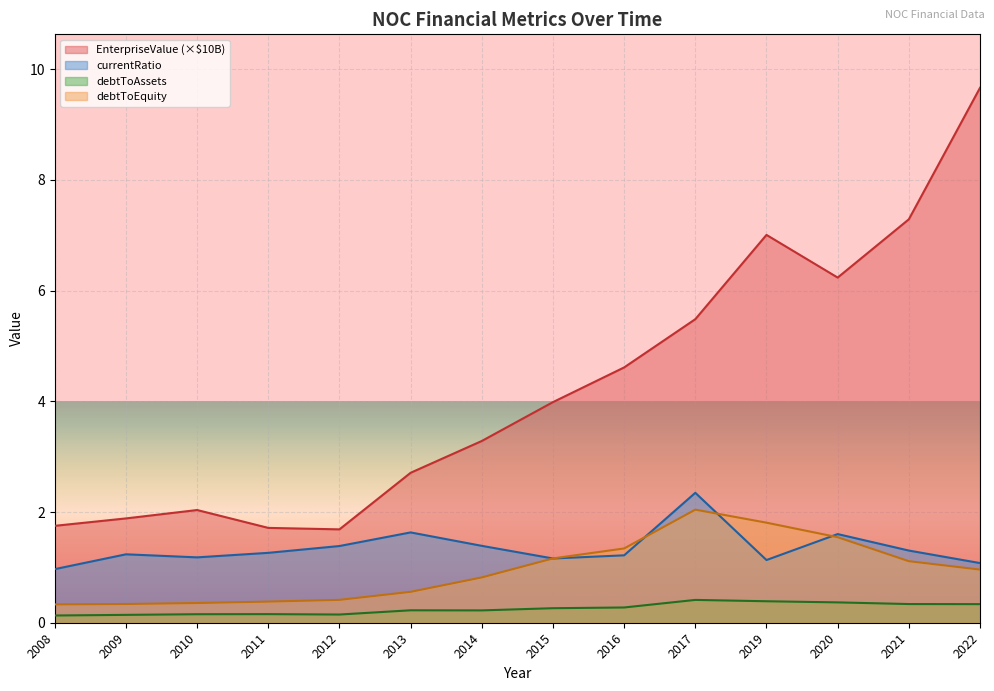

True or false: currentRatio has a value of 1.2 at 2015.

True